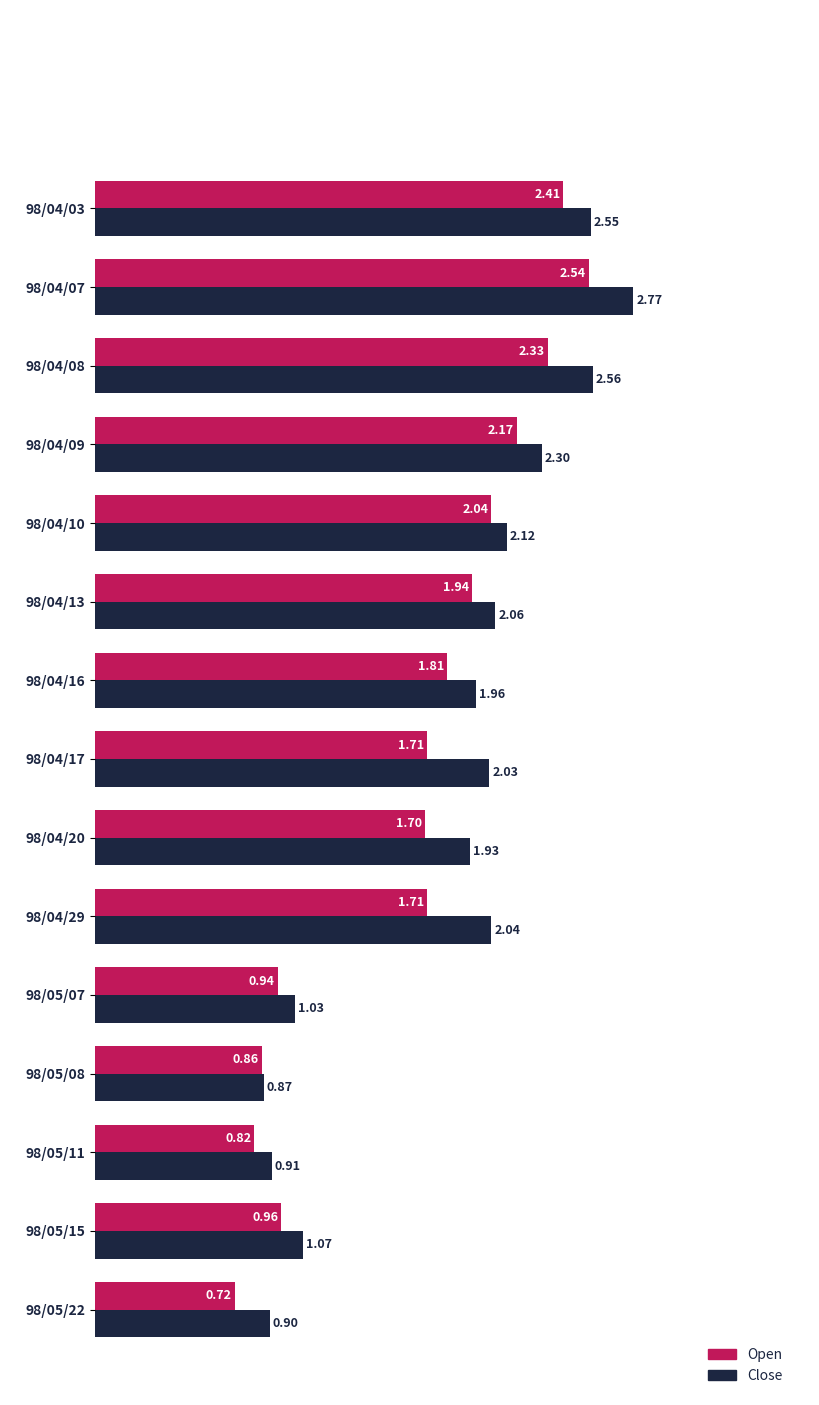

List the series in order of their overall mean, highest first.

Close, Open